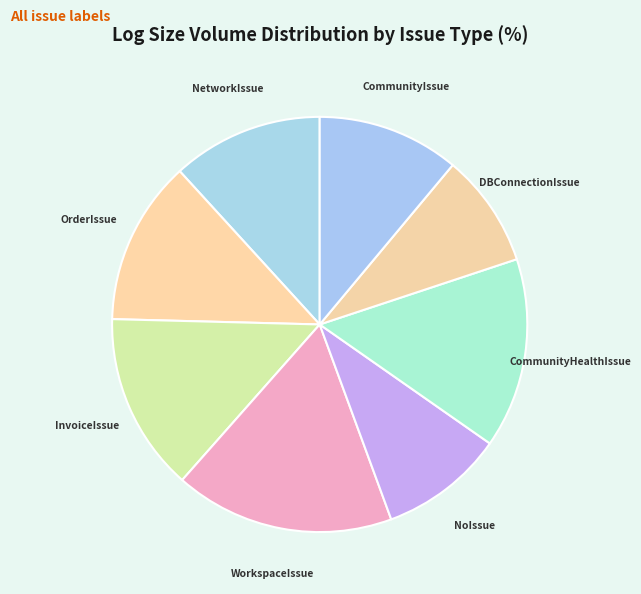

True or false: NetworkIssue accounts for 12% of the total.

True